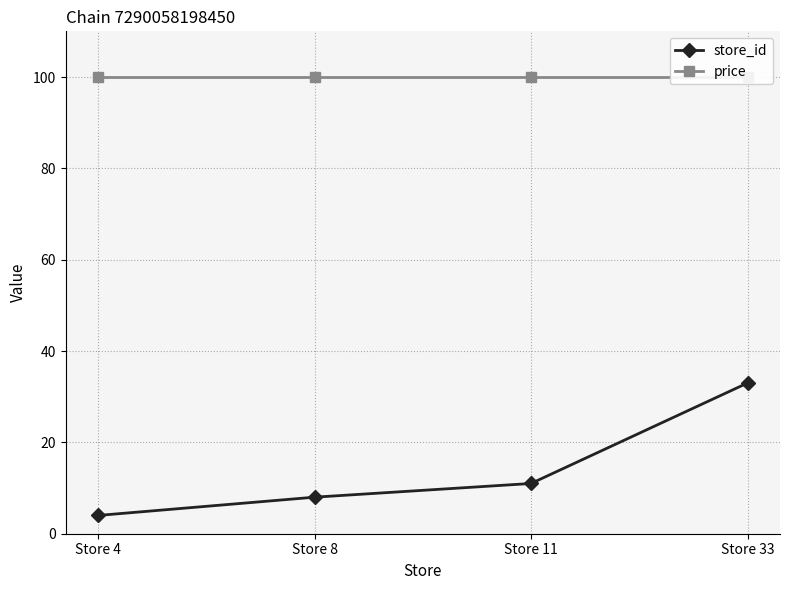

What is the difference between the second highest and minimum values in the store_id series?

7